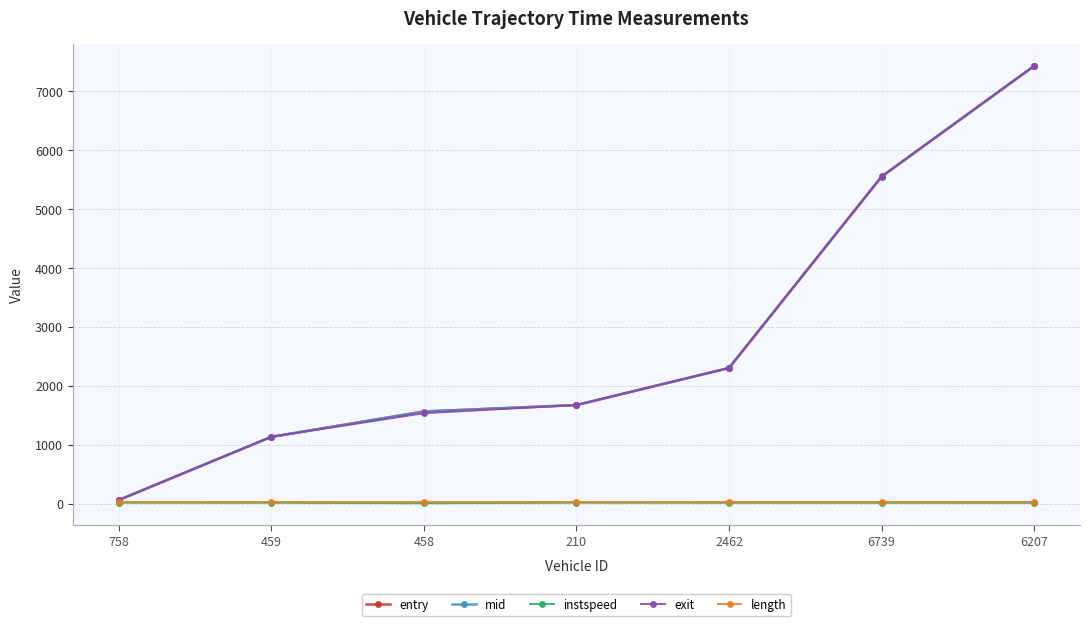

True or false: exit has more than 1 points higher than both neighbors.

False